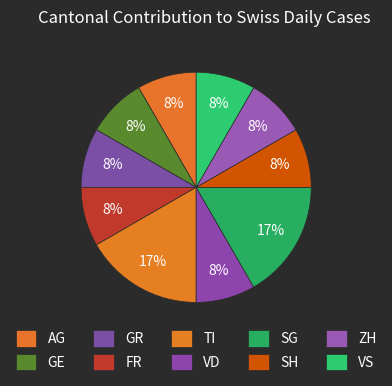

Between ZH and AG, which is larger?

ZH